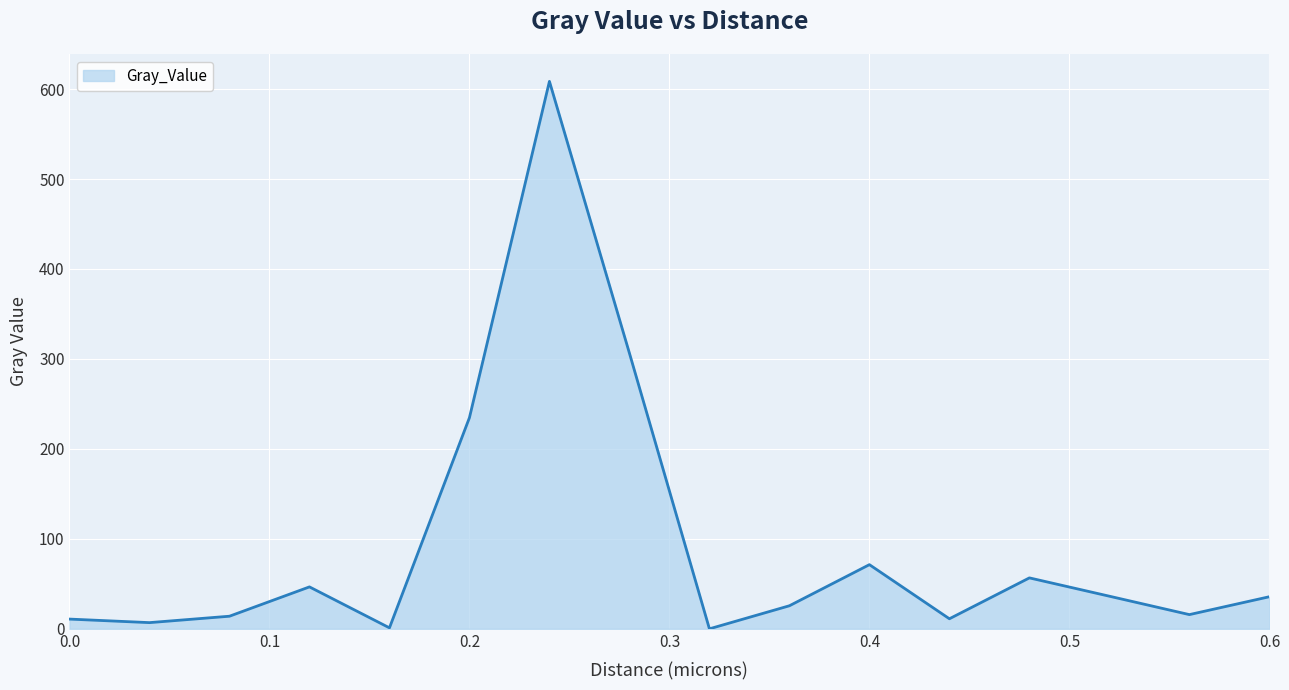

What is the difference between the maximum and minimum values?

608.6